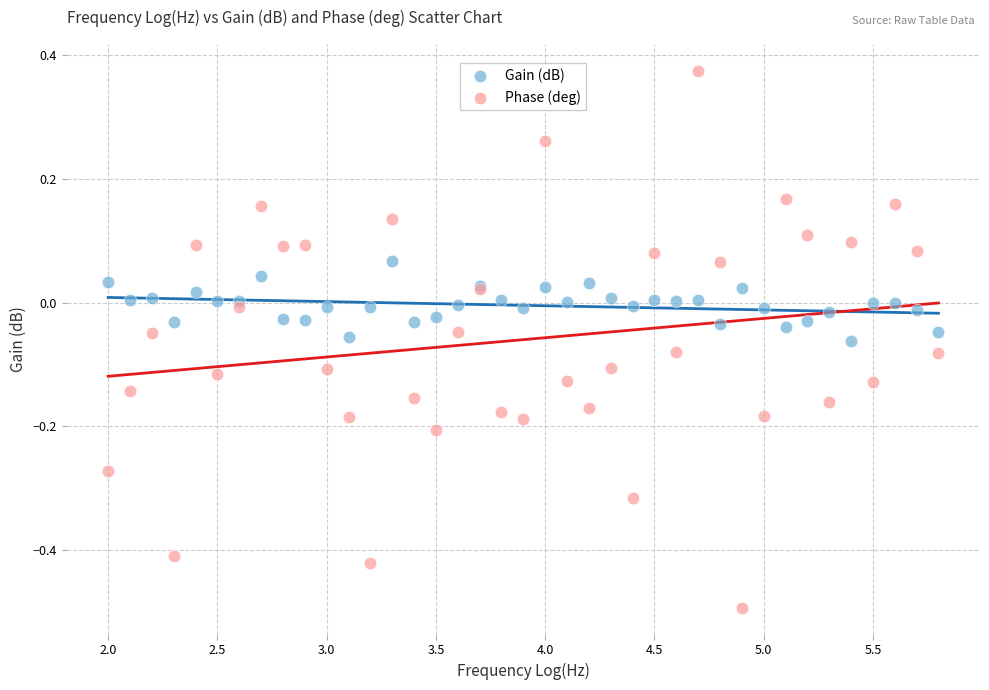

Which series has the largest Y range (max minus min)?

Phase (deg)